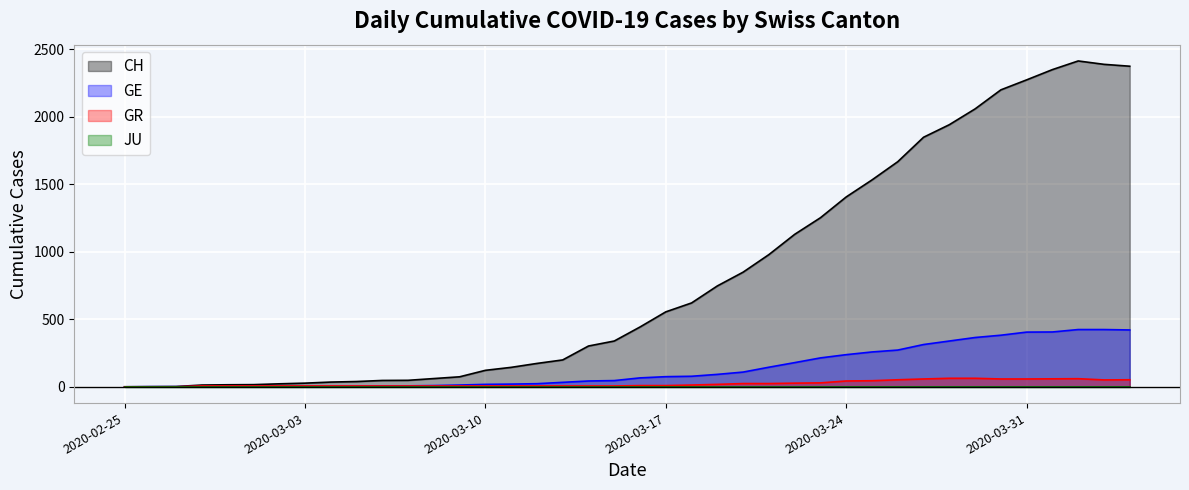

How many times do GE and GR cross each other?

2